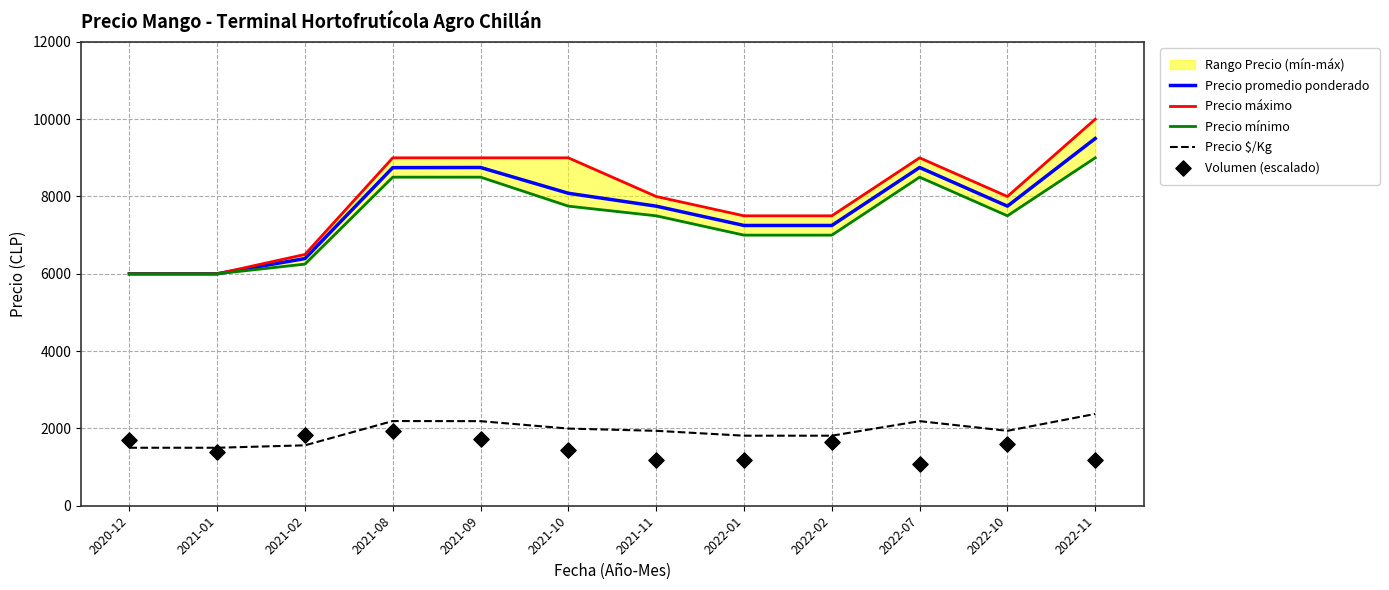

Is the value of Precio $/Kg at 2022-11 greater than the value of Precio promedio ponderado at 2021-02?

No